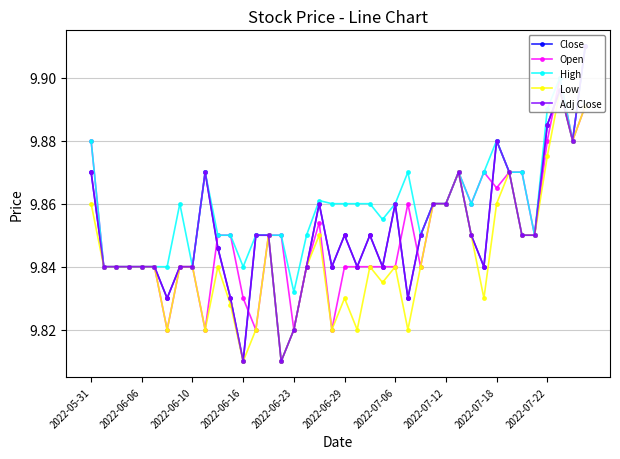

How many lines are shown in the chart?

5